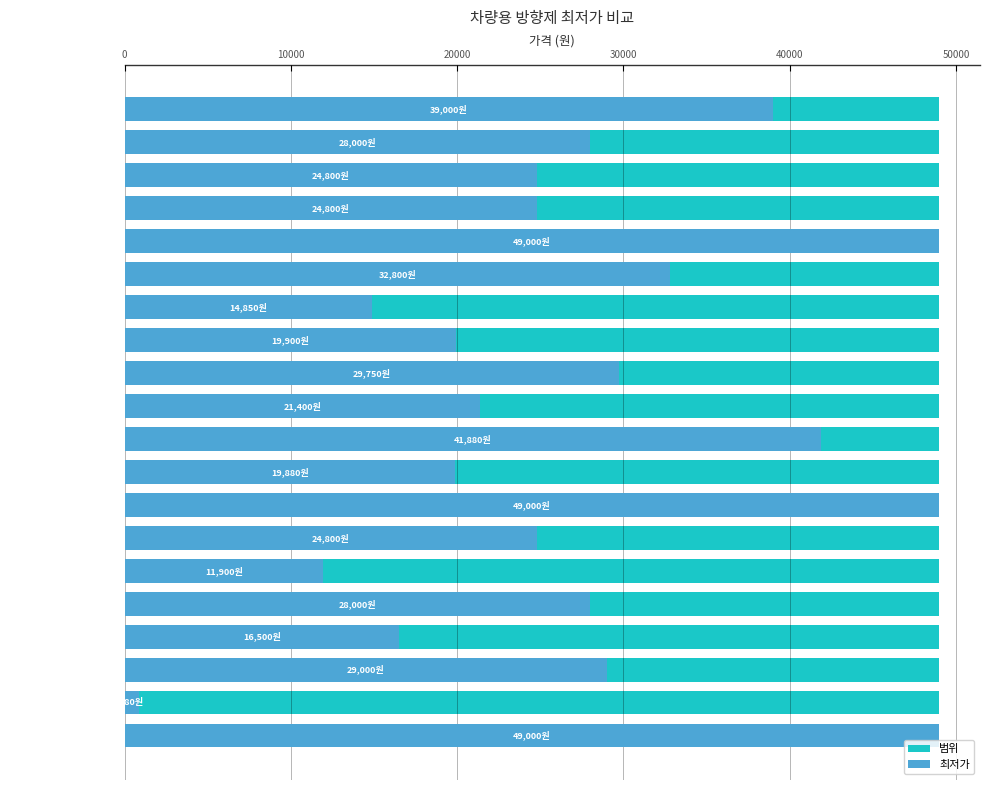

What is the difference between the 최저가 values at 플래트 고급 프로펠러 and 불스원 그라스 오브제?

22000.0